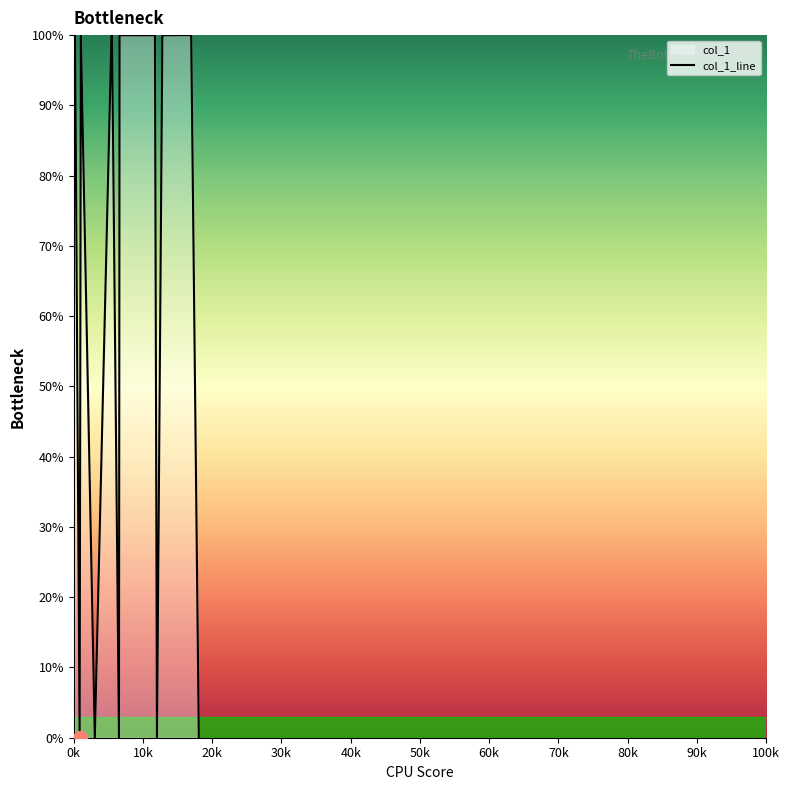

What is the maximum value shown in the chart?

100.0